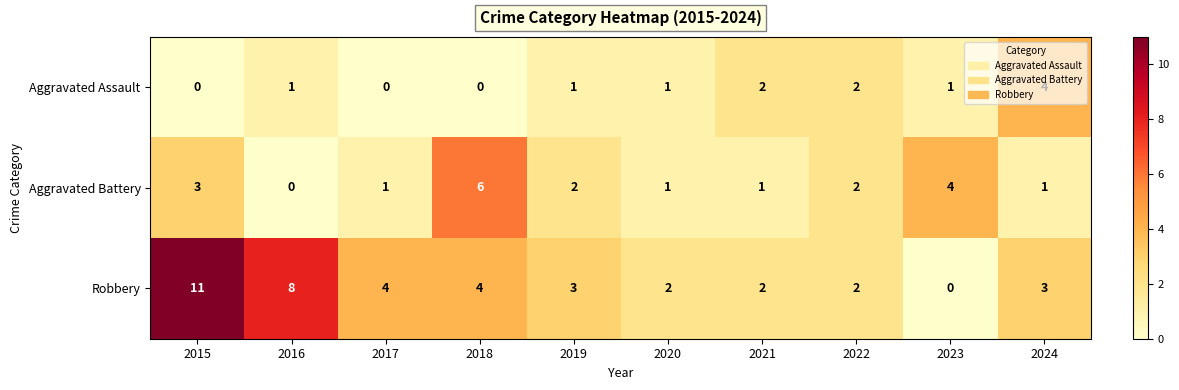

Where does the Robbery series first go above 3?

2015